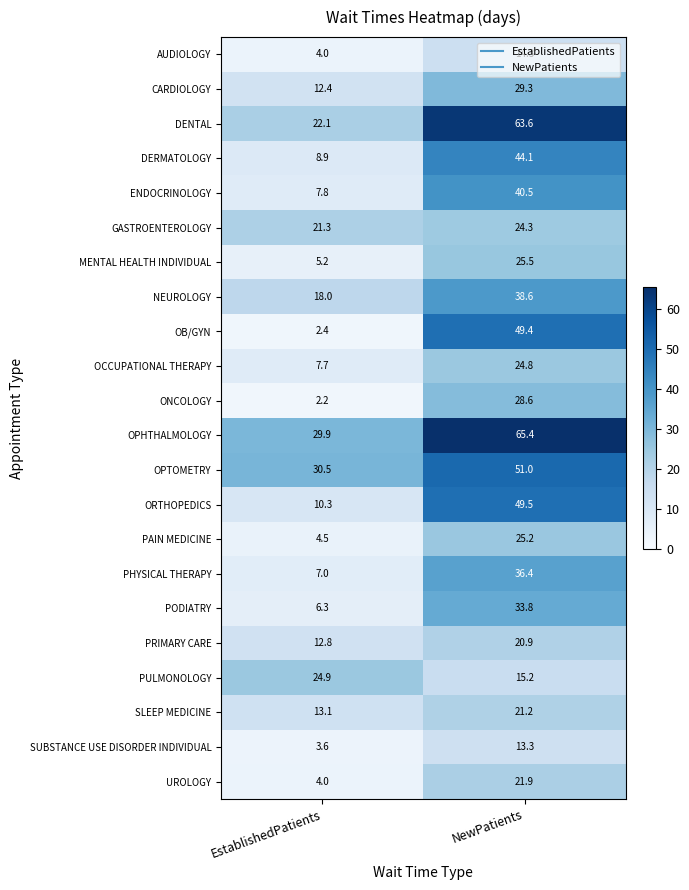

Read the UROLOGY value at NewPatients.

21.9